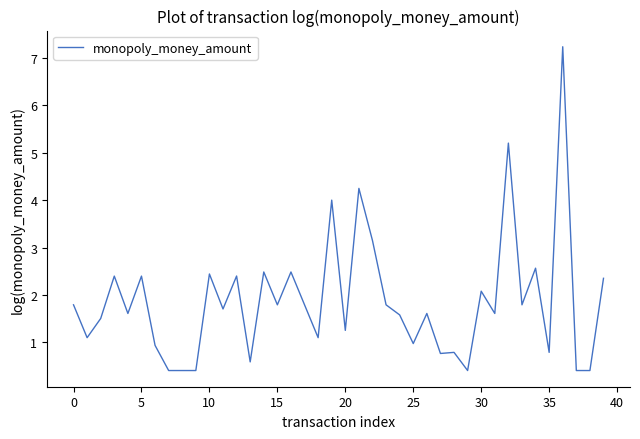

What is the difference between the maximum and minimum values?

6.8